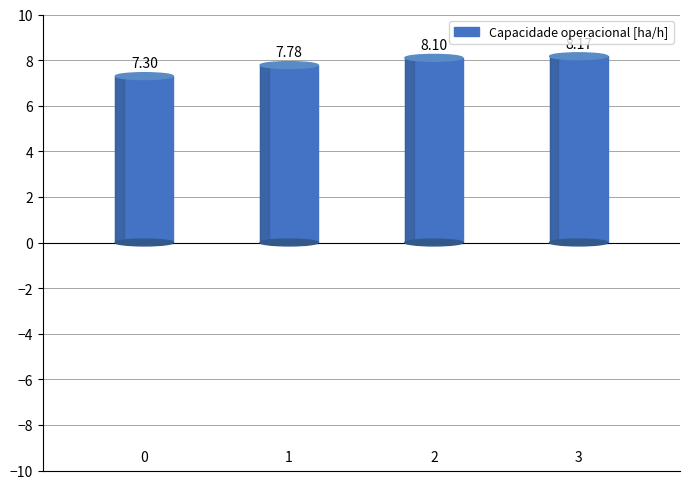

Is it true that the value at 2 is 14.1?

False